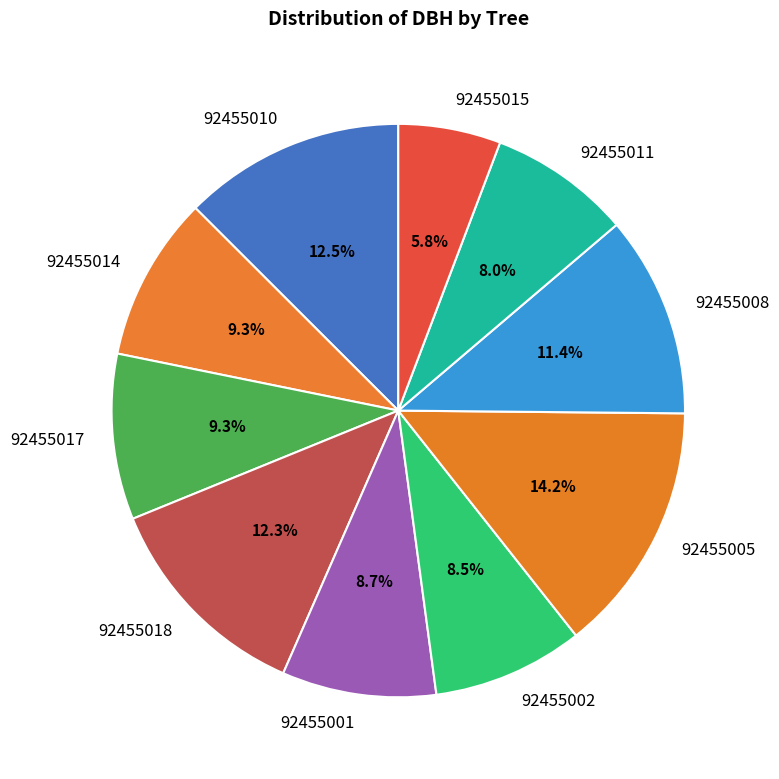

To the nearest percent, what is the difference between the largest and smallest slice percentages?

8%